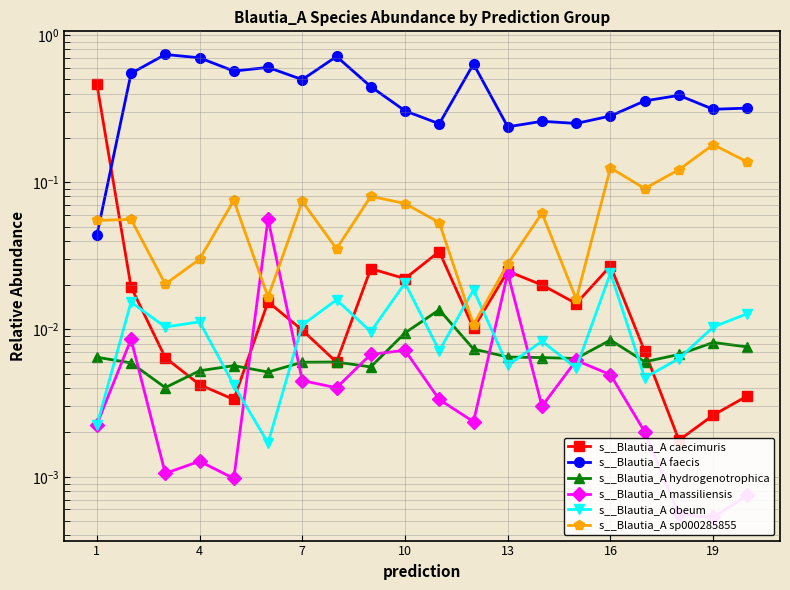

Is the value of s__Blautia_A faecis at 16 greater than the value of s__Blautia_A massiliensis at 1?

Yes